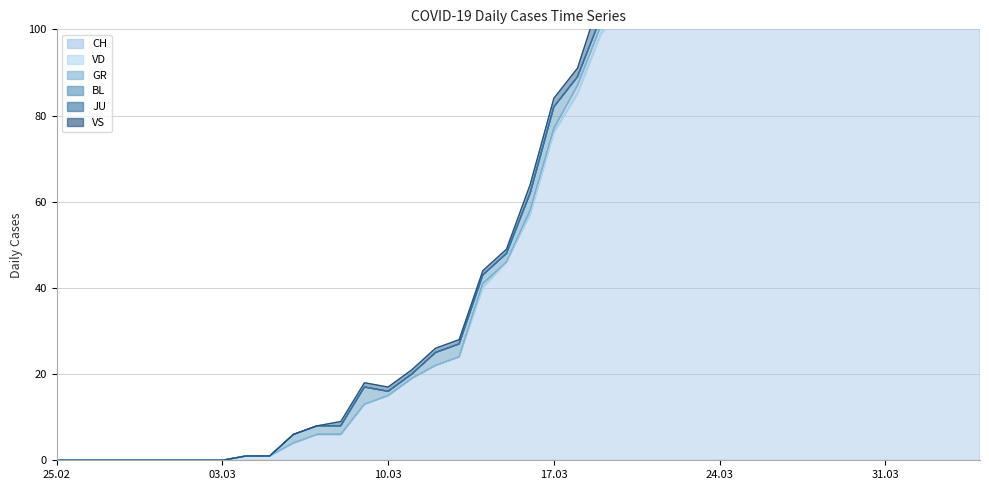

Reading left to right, list all the values displayed in this chart.

CH: 0	0	0	0	0	0	0	0	1	1	4	6	6	13	15	19	22	24	40	46	57	76	85	99	105	121	155	185	191	224	249	270	298	309	352	375	404	408	412	416
VD: 0	0	0	0	0	0	0	0	0	0	0	0	0	0	0	0	0	0	0	0	0	0	0	0	0	0	0	0	0	0	0	0	0	0	0	0	0	0	0	0
GR: 0	0	0	0	0	0	0	0	0	0	0	0	0	0	0	0	0	0	1	0	1	1	2	2	3	3	3	5	5	8	11	11	11	11	9	10	11	11	10	10
BL: 0	0	0	0	0	0	0	0	0	0	2	2	2	4	1	1	3	3	2	2	4	5	2	2	2	4	7	10	11	8	9	11	14	15	17	18	17	18	18	19
JU: 0	0	0	0	0	0	0	0	0	0	0	0	0	0	0	0	0	0	0	0	0	0	0	0	1	1	2	3	4	4	4	6	5	5	5	5	5	3	3	3
VS: 0	0	0	0	0	0	0	0	0	0	0	0	1	1	1	1	1	1	1	1	2	2	2	5	6	8	11	12	13	15	19	20	21	22	25	24	26	28	26	28